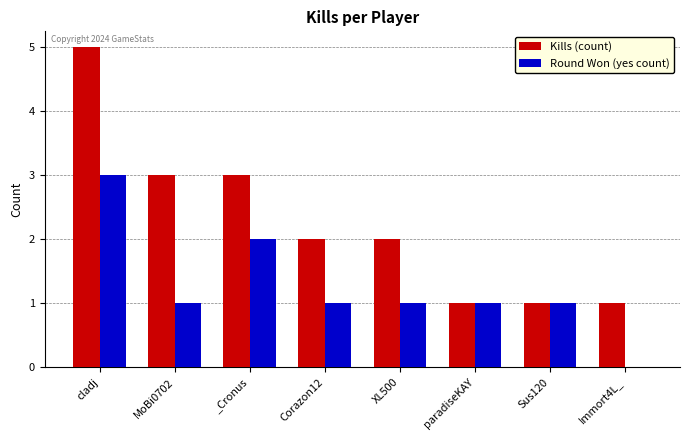

Reading left to right, extract all data points from this chart.

Kills (count): cladj=5	MoBi0702=3	_Cronus=3	Corazon12=2	XL500=2	paradiseKAY=1	Sus120=1	Immort4L_=1
Round Won (yes count): cladj=3	MoBi0702=1	_Cronus=2	Corazon12=1	XL500=1	paradiseKAY=1	Sus120=1	Immort4L_=0